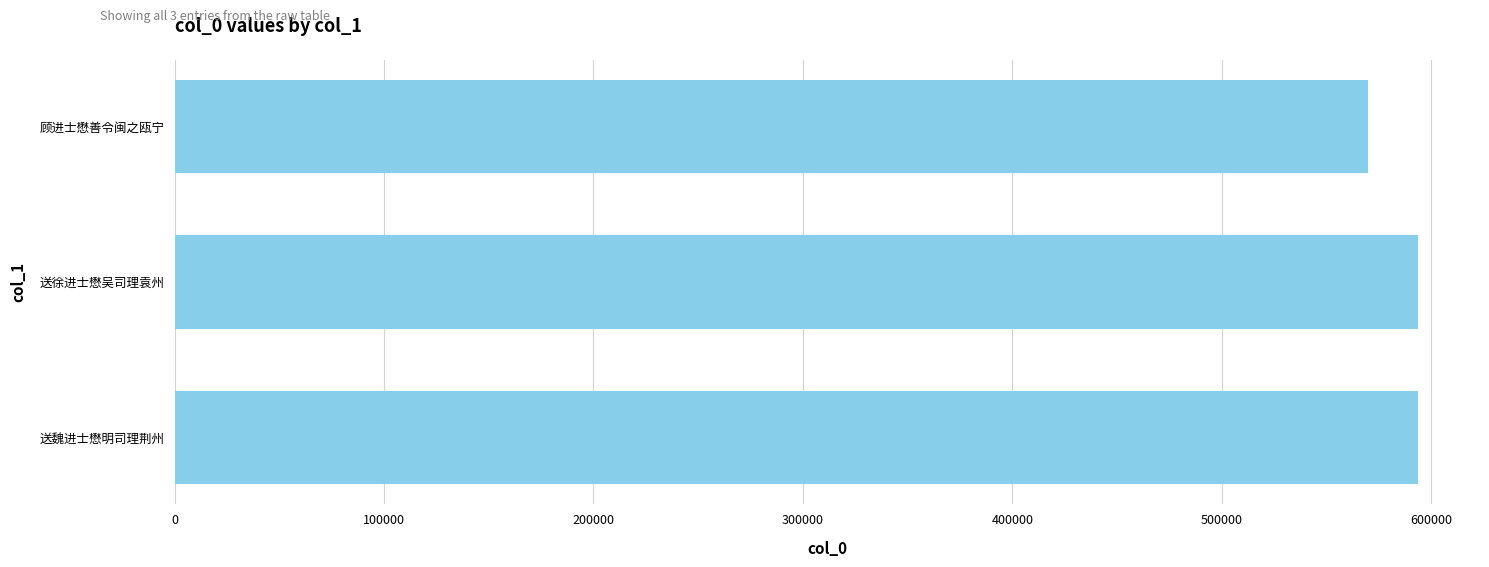

Does the chart contain any negative values?

No